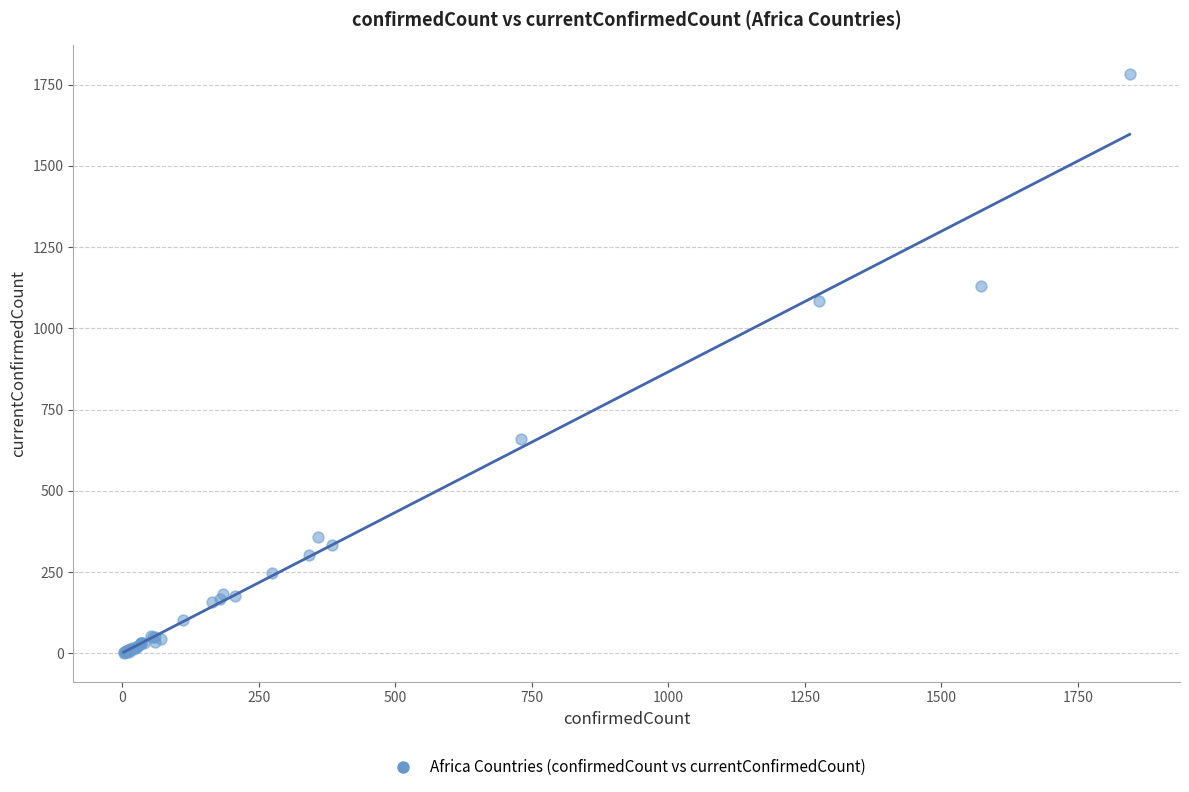

What Y value in the scatter plot is closest to 892?

1085